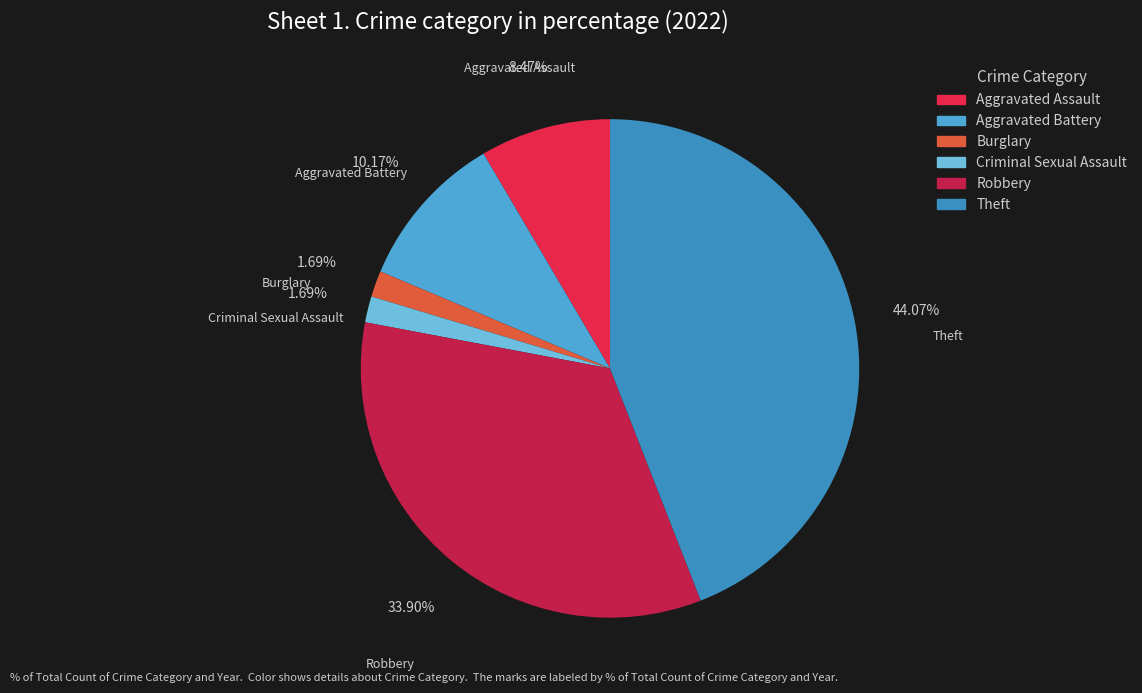

True or false: Aggravated Assault accounts for 22% of the total.

False